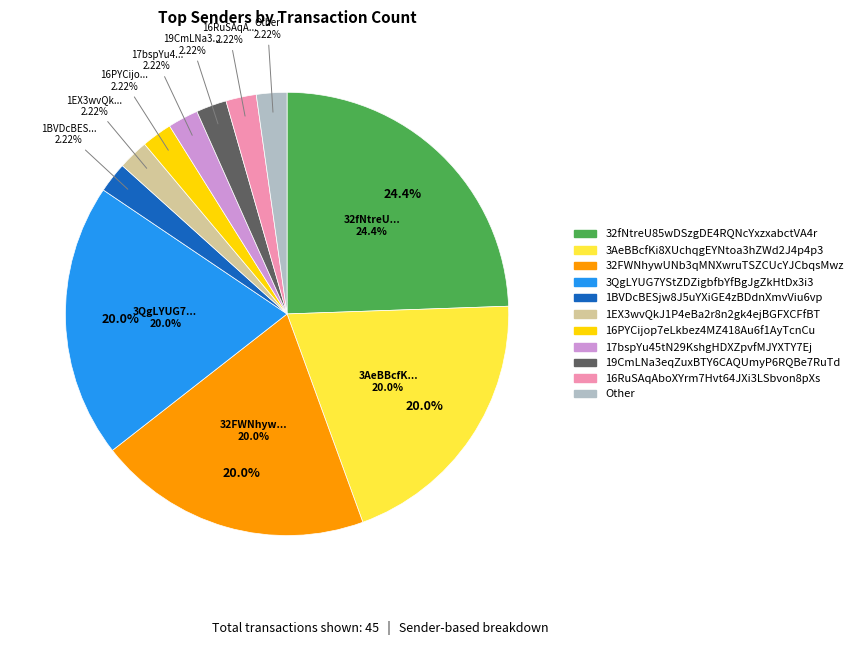

To the nearest percent, what portion does 3AeBBcfKi8XUchqgEYNtoa3hZWd2J4p4p3 represent?

20%